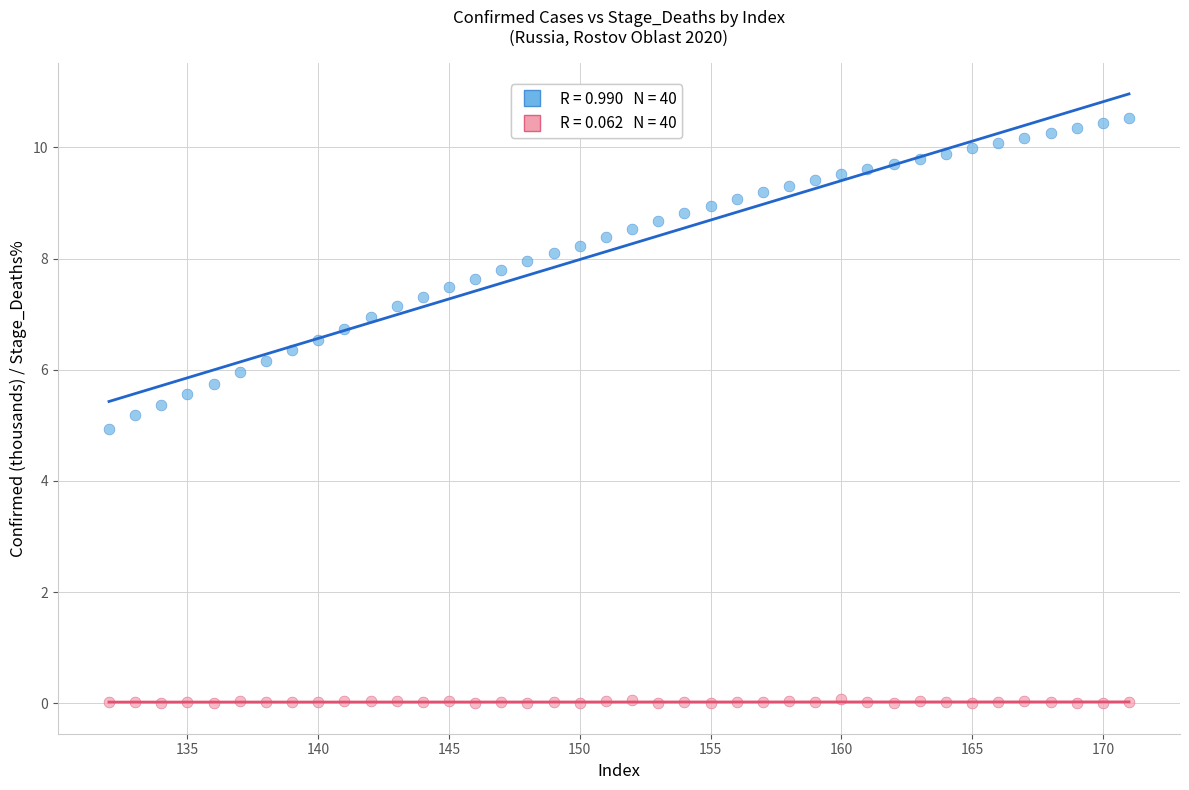

Across all data points, what is the range of X values (max minus min)?

39.0